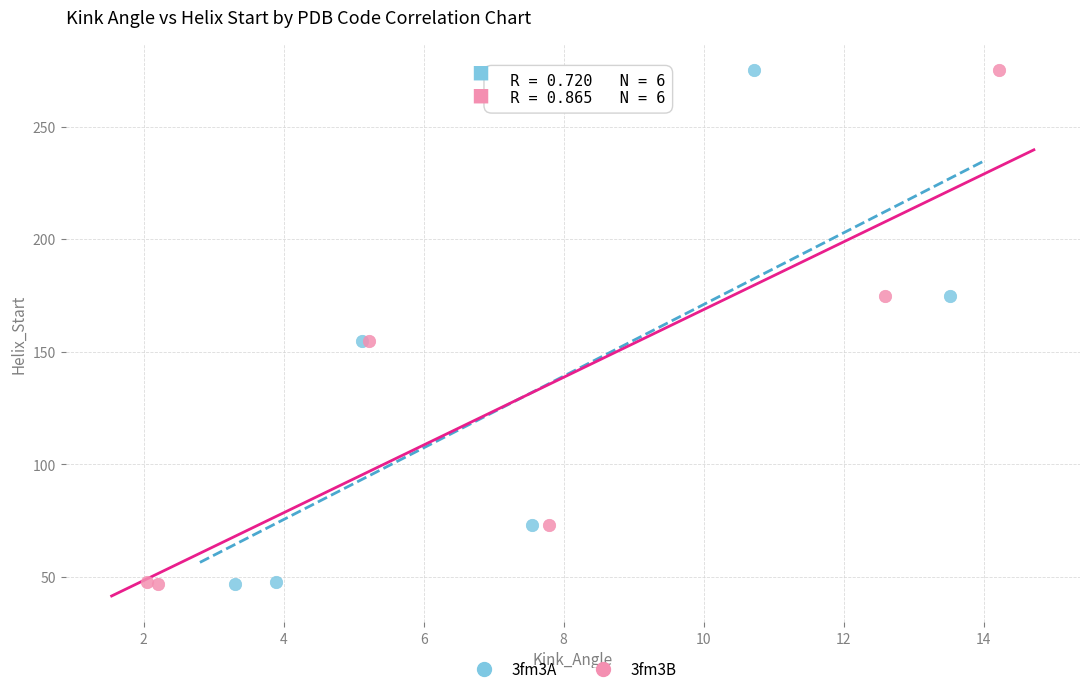

What are all the series names shown in the legend?

3fm3A, 3fm3B